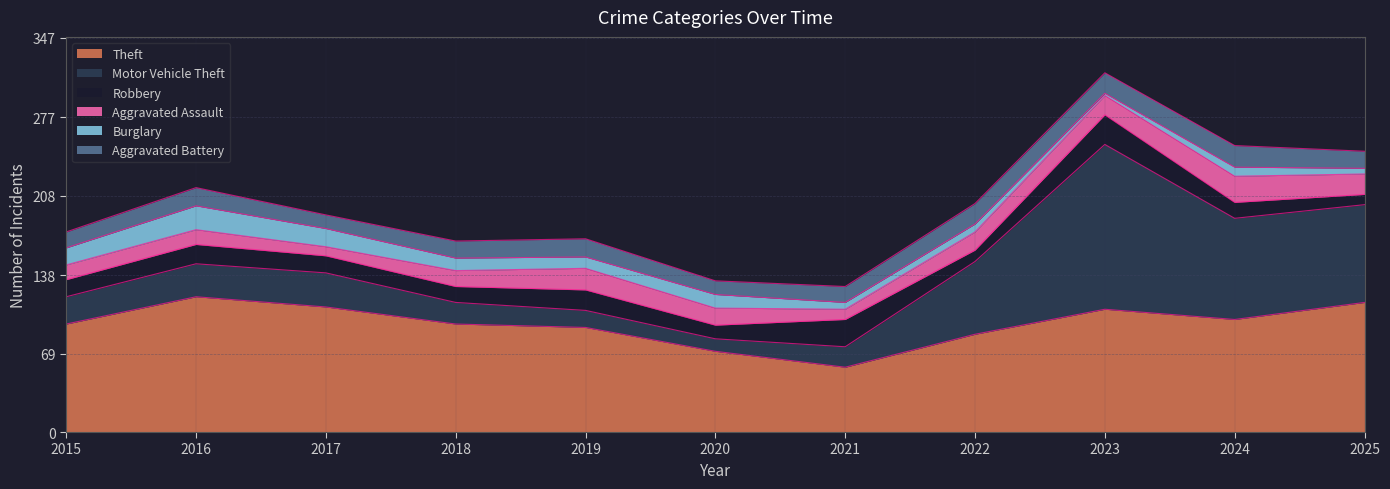

At how many categories does at least one series exceed 140?

1